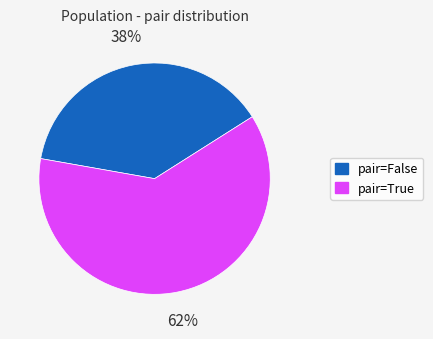

To the nearest percent, what is the average slice percentage?

50%